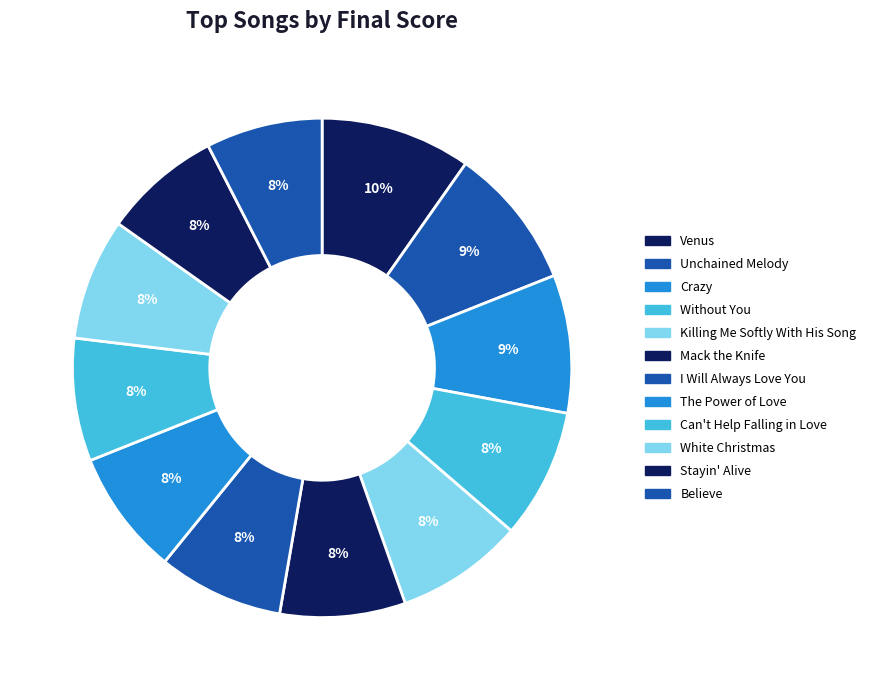

The Venus slice represents 10% of the pie. True or false?

True